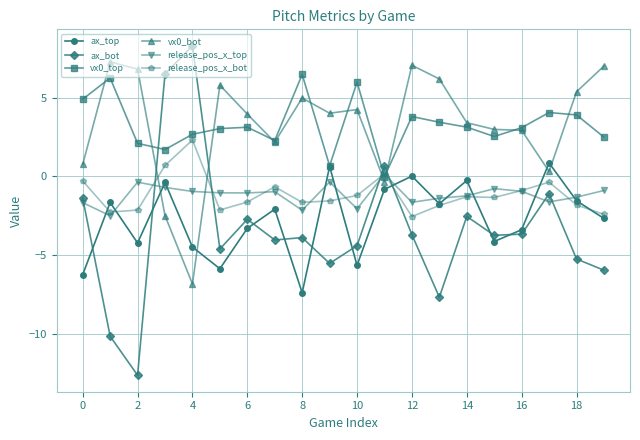

Count the number of data series in this chart.

6